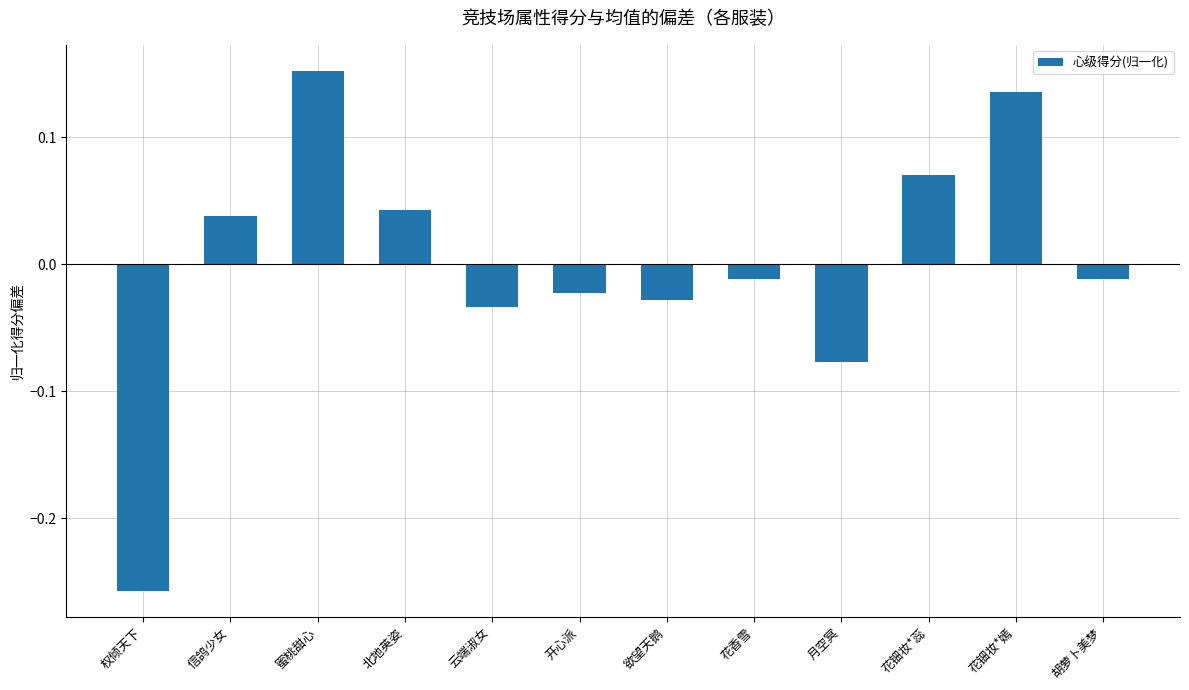

What is the difference between the maximum and minimum values?

0.4